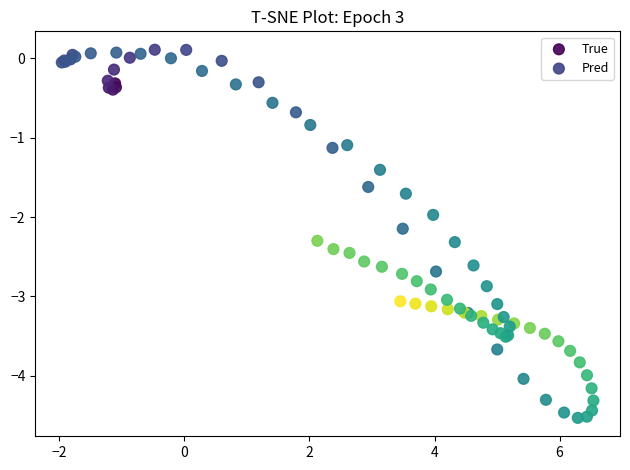

Which series has the widest spread of Y values?

True